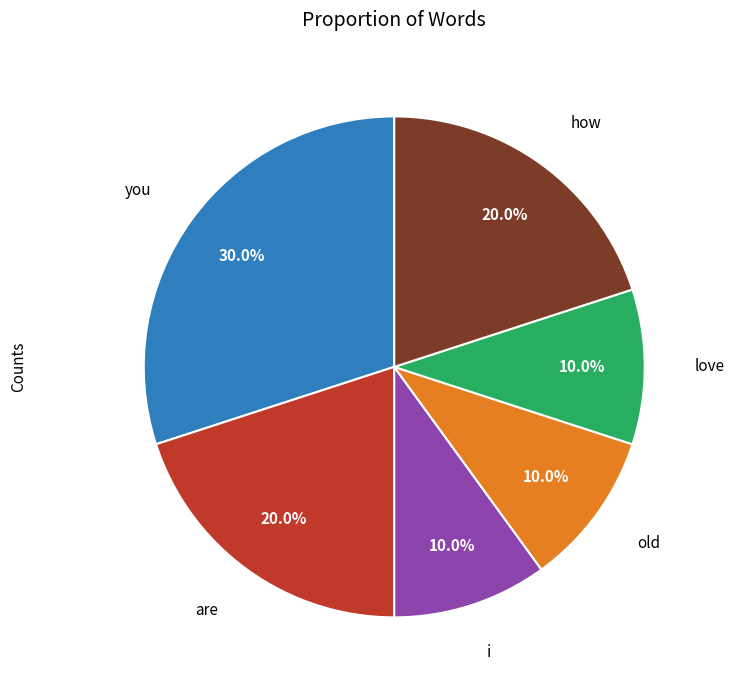

Does any single category account for the majority?

No